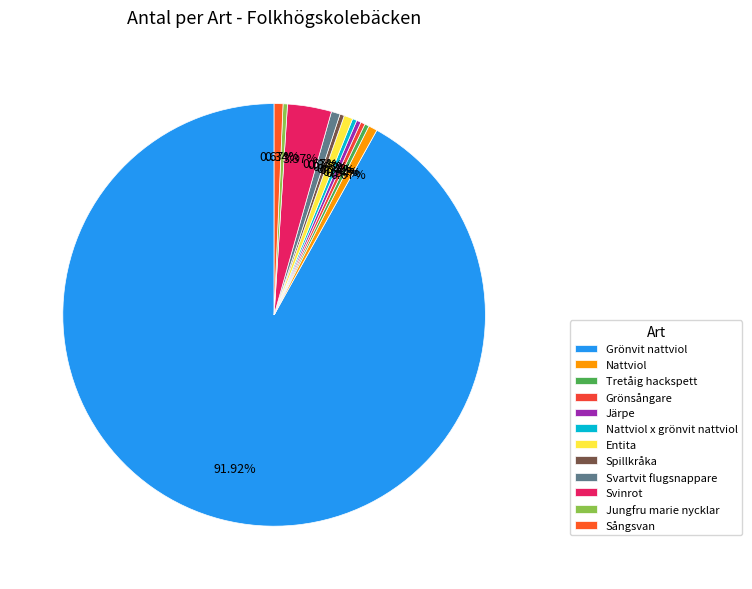

What is the change in value from Nattviol x grönvit nattviol to Svartvit flugsnappare?

+1